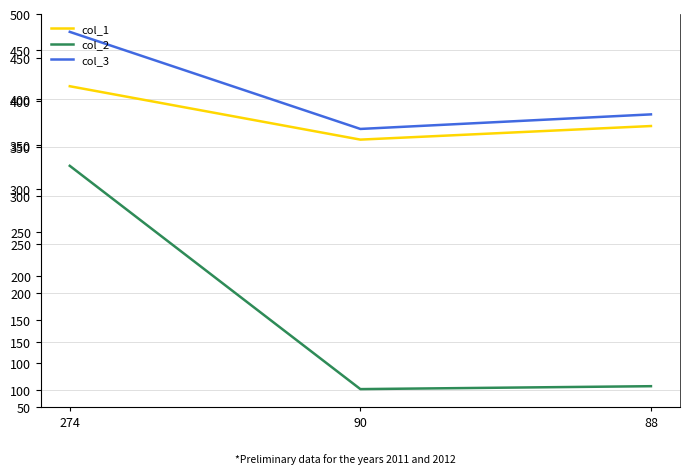

What is the spread (max minus min) of values at 88?

280